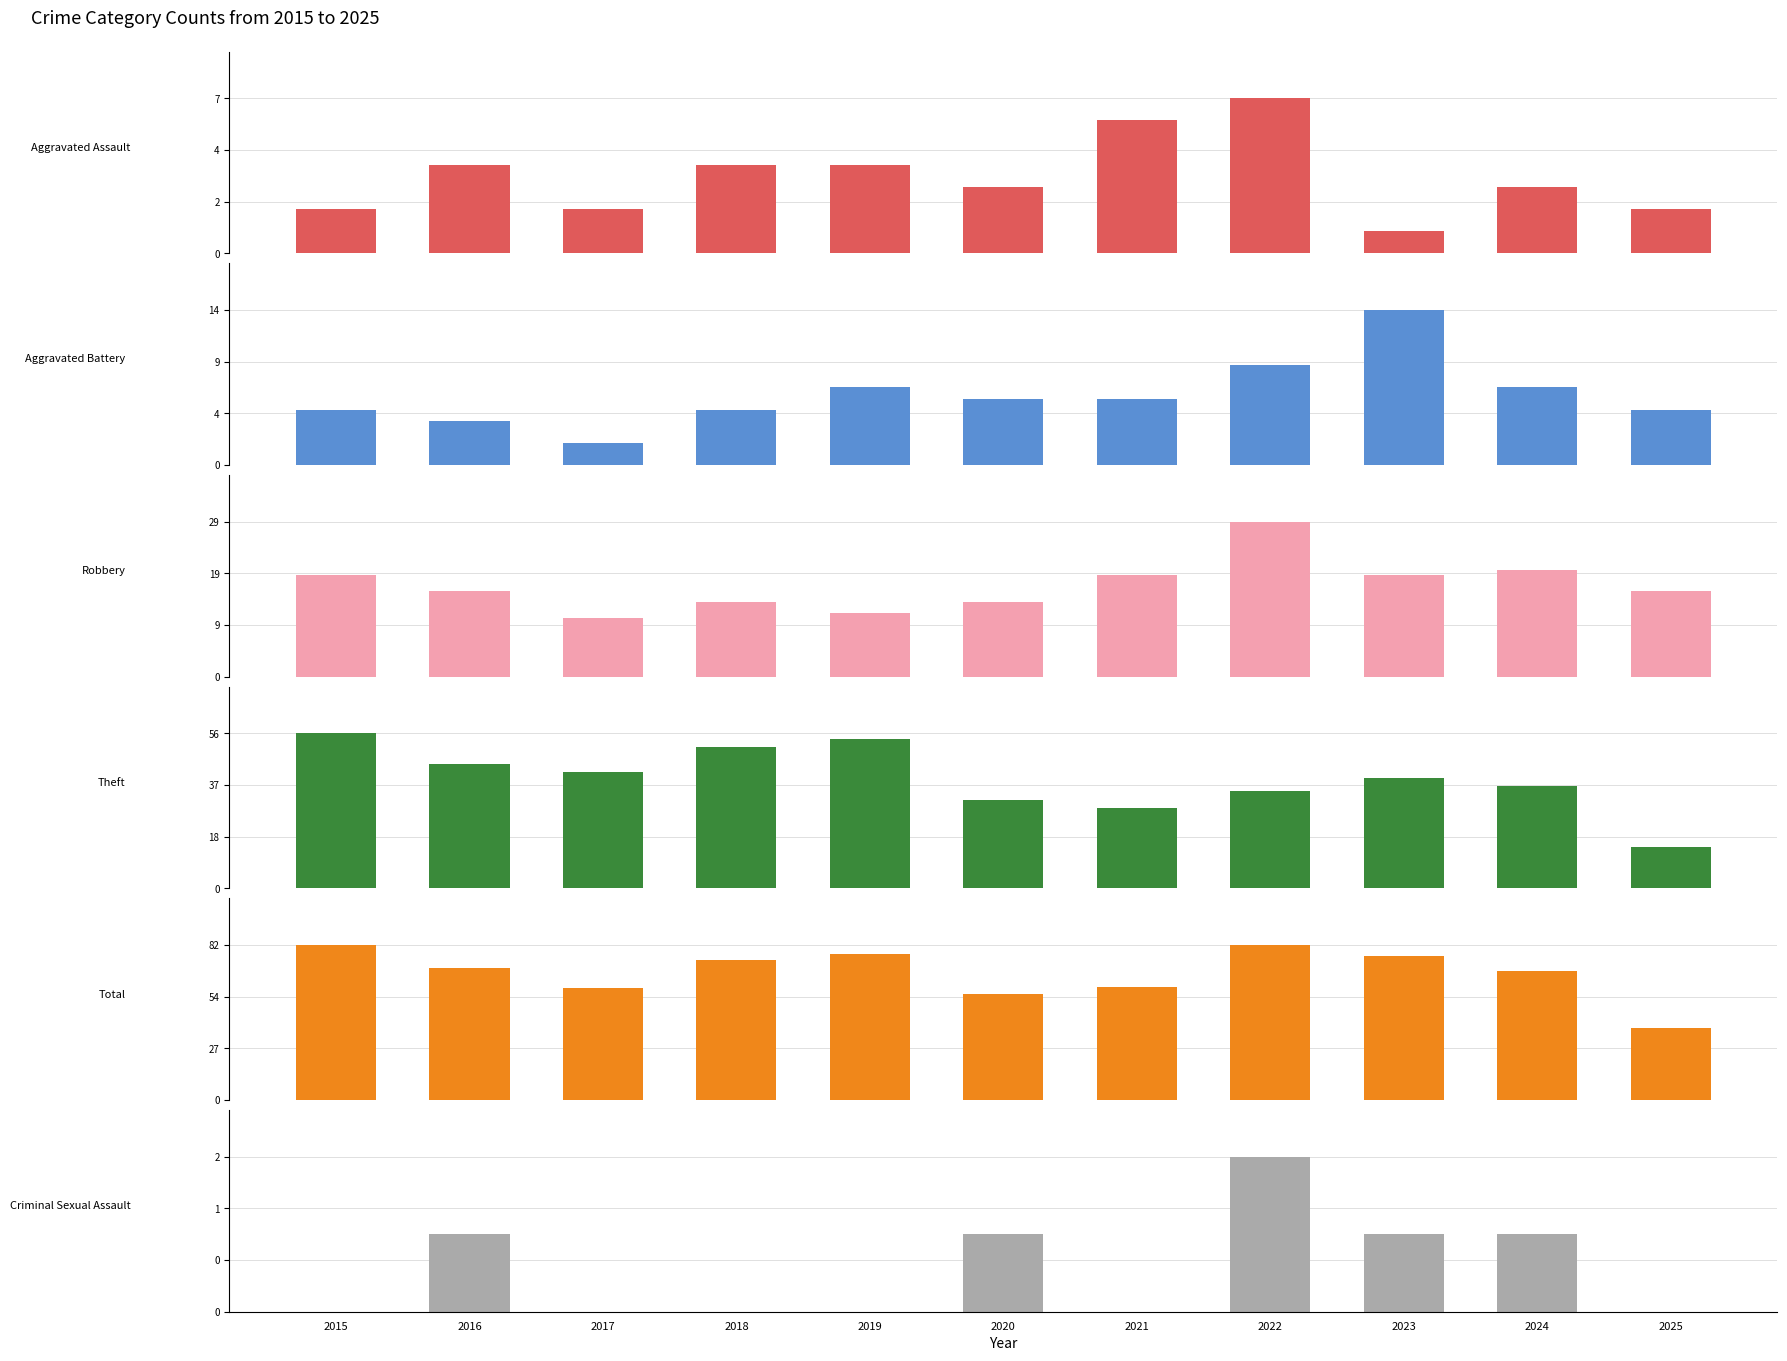

What is the difference between the highest and lowest values at 2019?

77